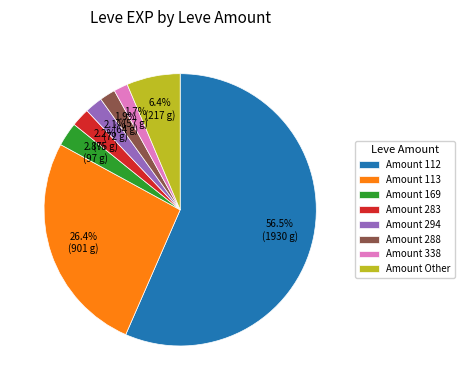

Between Amount 338 and Amount 169, which is larger?

Amount 169